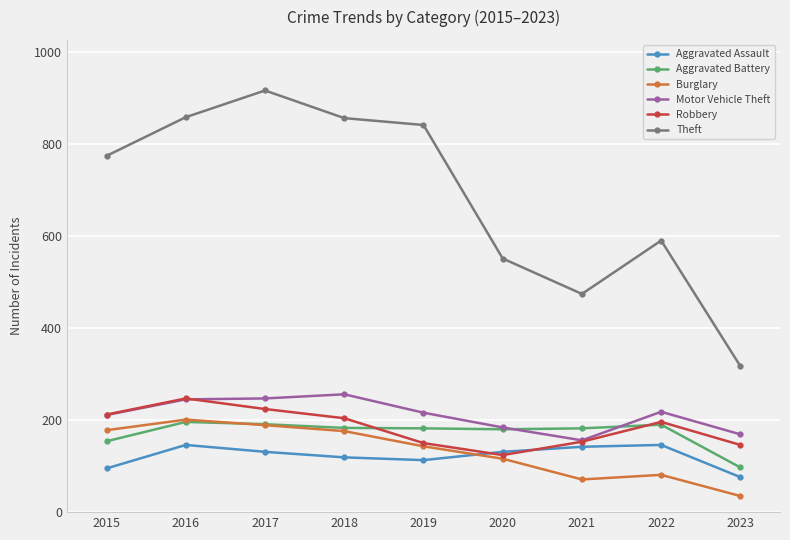

Where does the Burglary series first go above 143?

2015